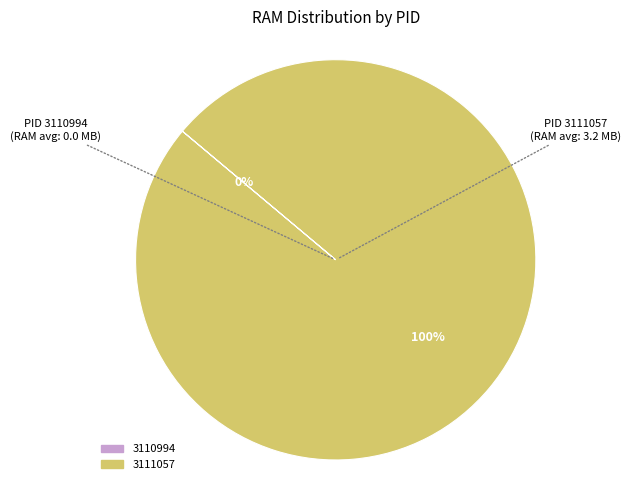

Does any single category account for the majority?

Yes